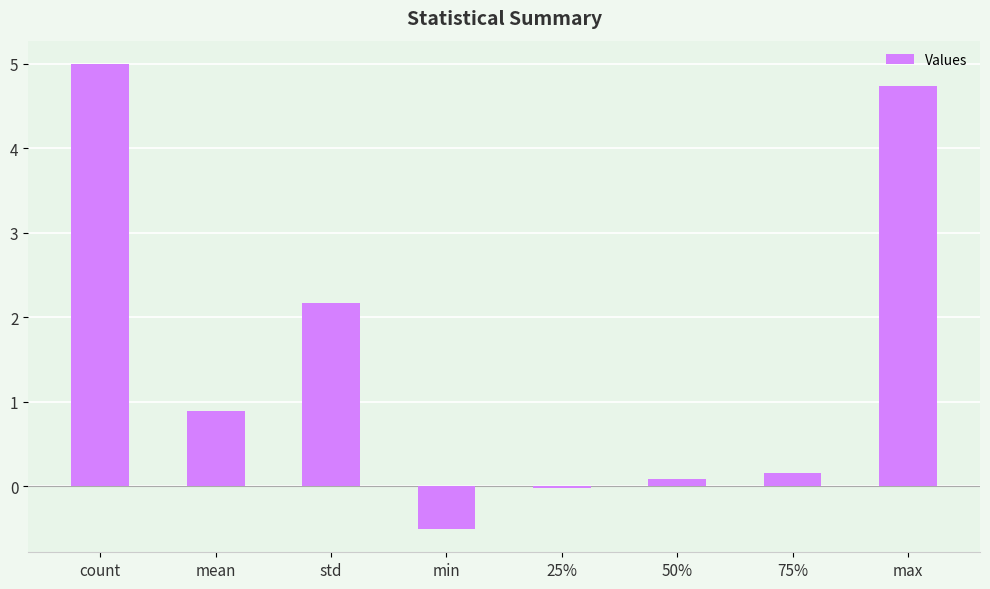

Rank the categories by value from lowest to highest.

min, 25%, 50%, 75%, mean, std, max, count